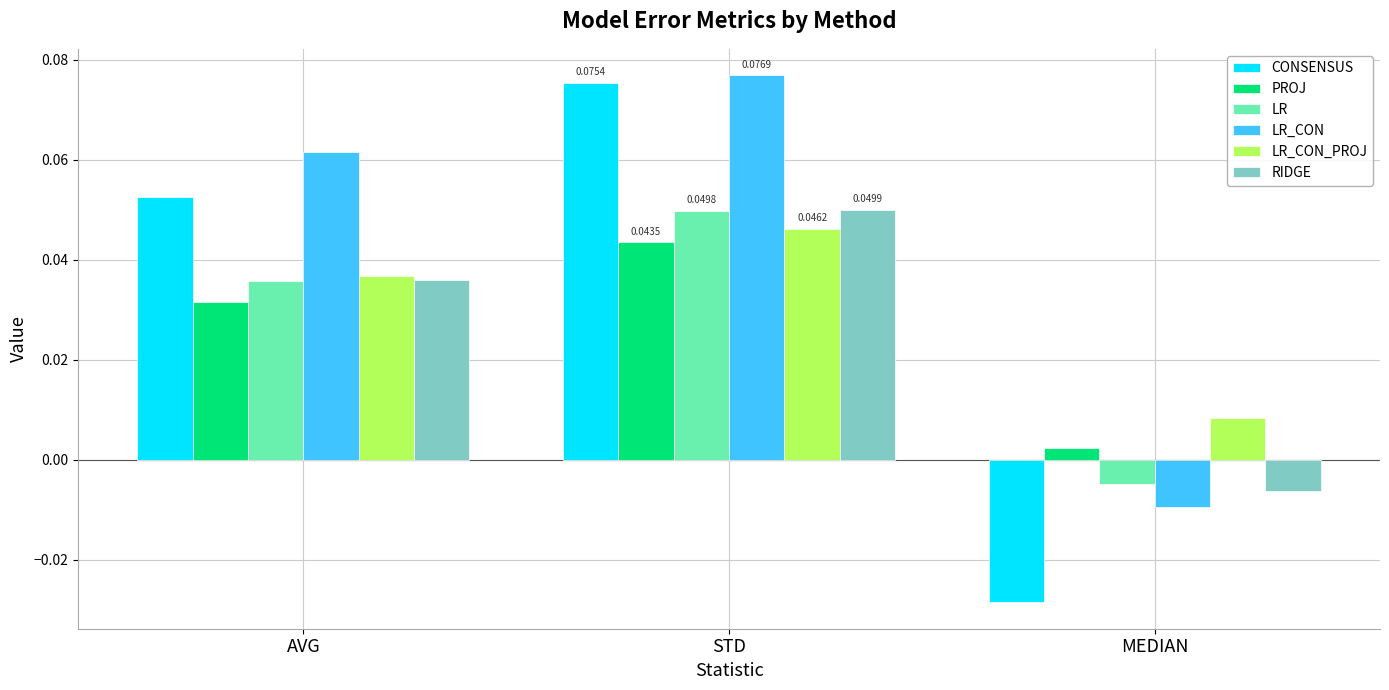

How many data points in CONSENSUS are less than 0?

1